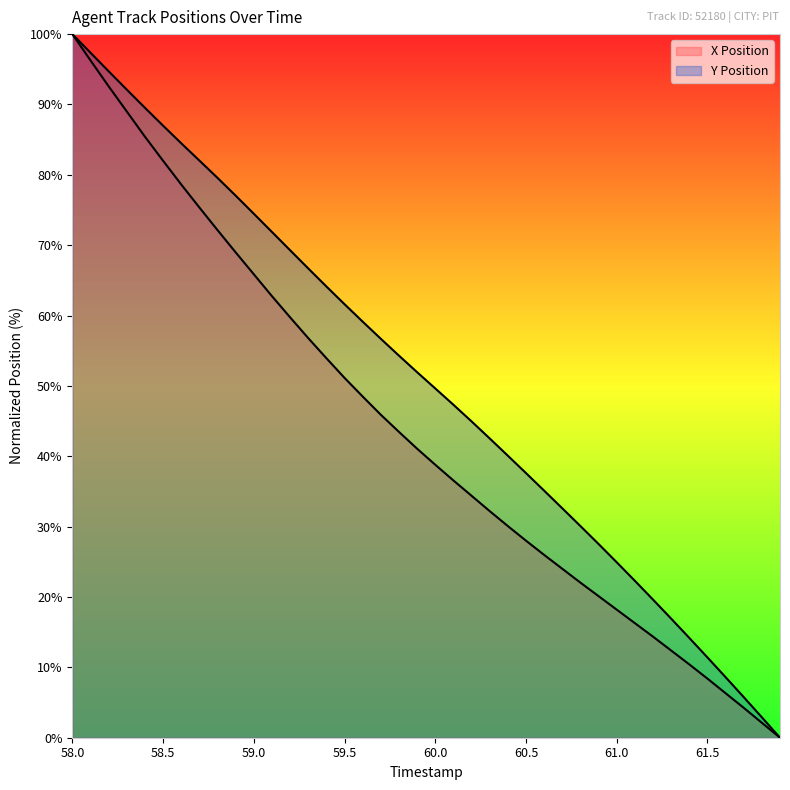

True or false: X Position and Y Position cross at least once.

False